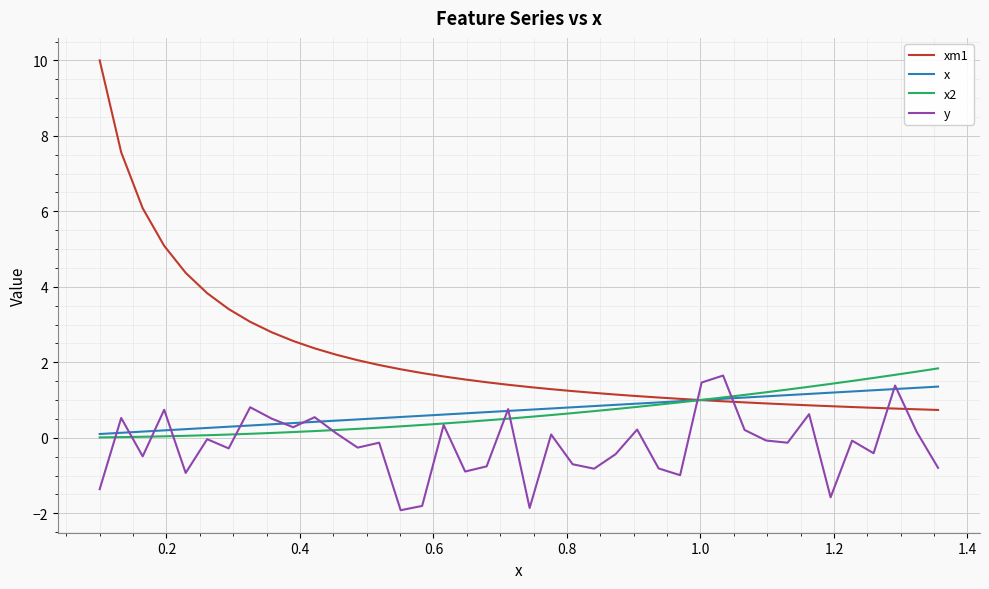

Which series ends up on top after the final intersection of y and x?

x